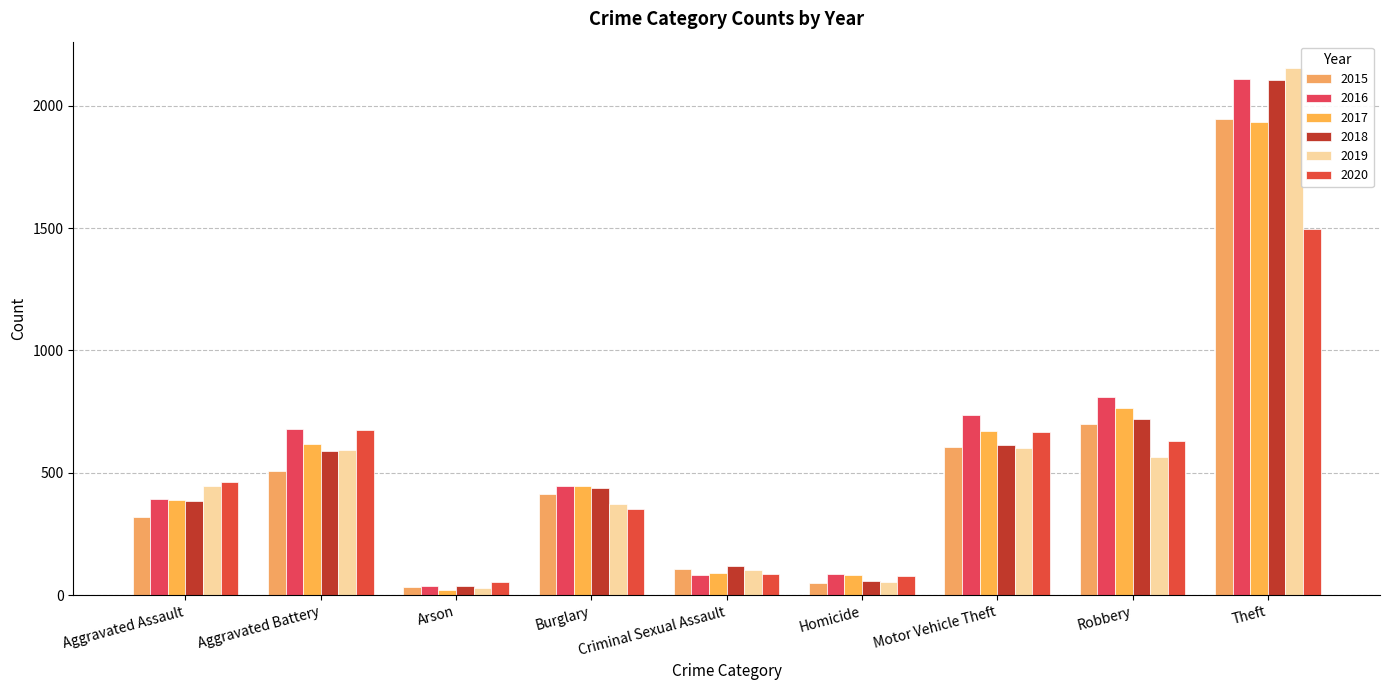

Does the chart contain stacked bars?

No